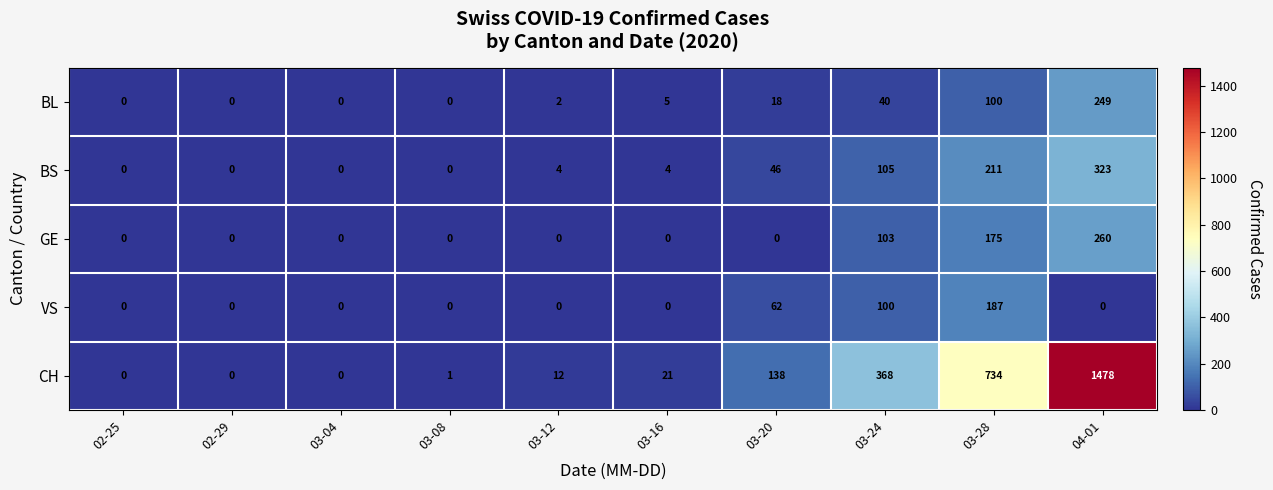

How many series are shown in this chart?

5